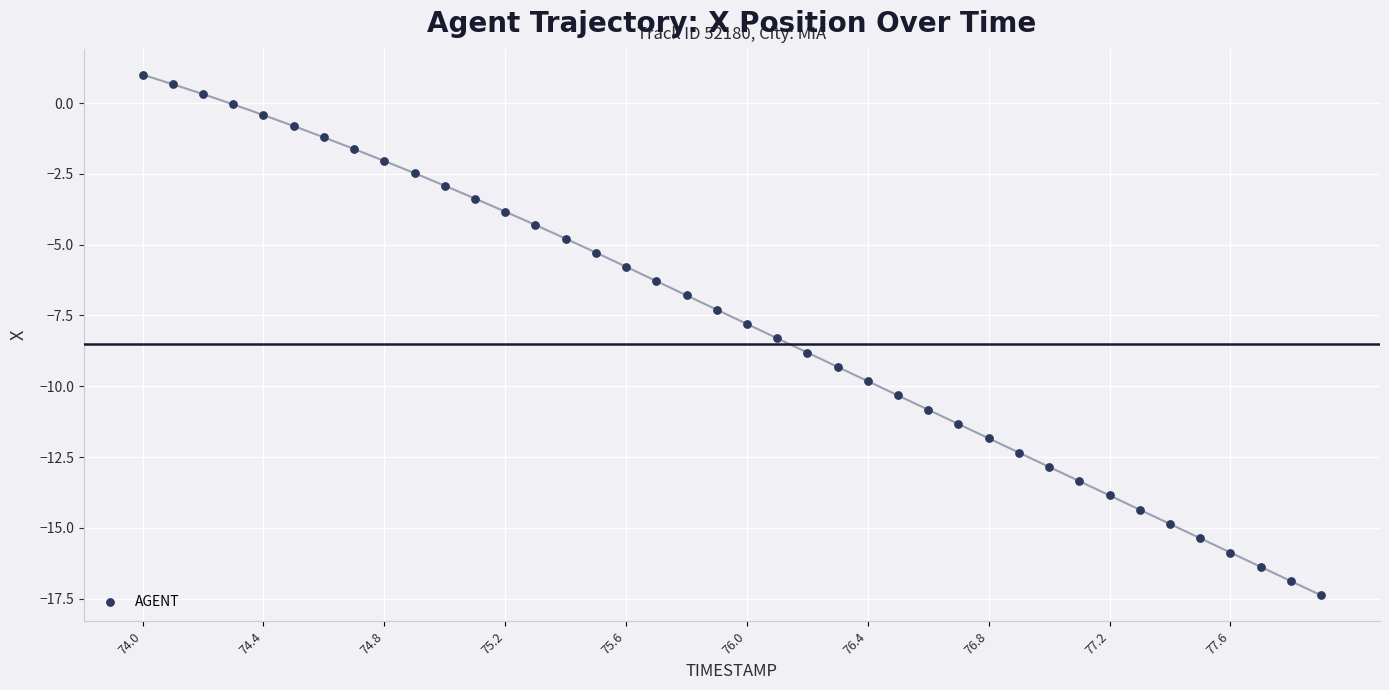

What is the range of Y values (max minus min)?

18.4